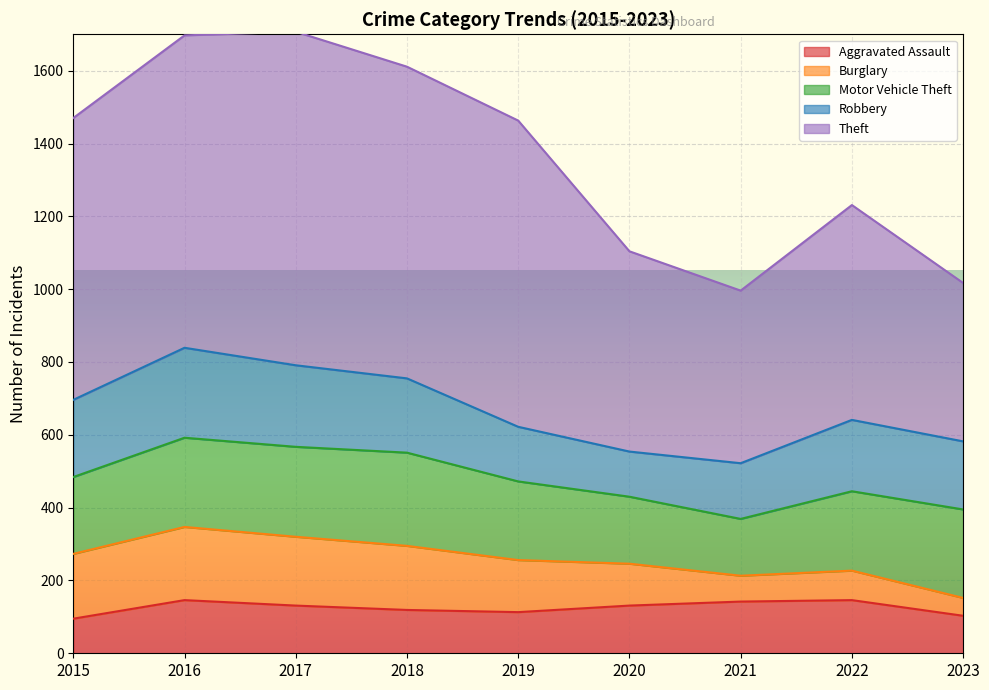

What is the value of the Motor Vehicle Theft point at the 7th from the left?

156